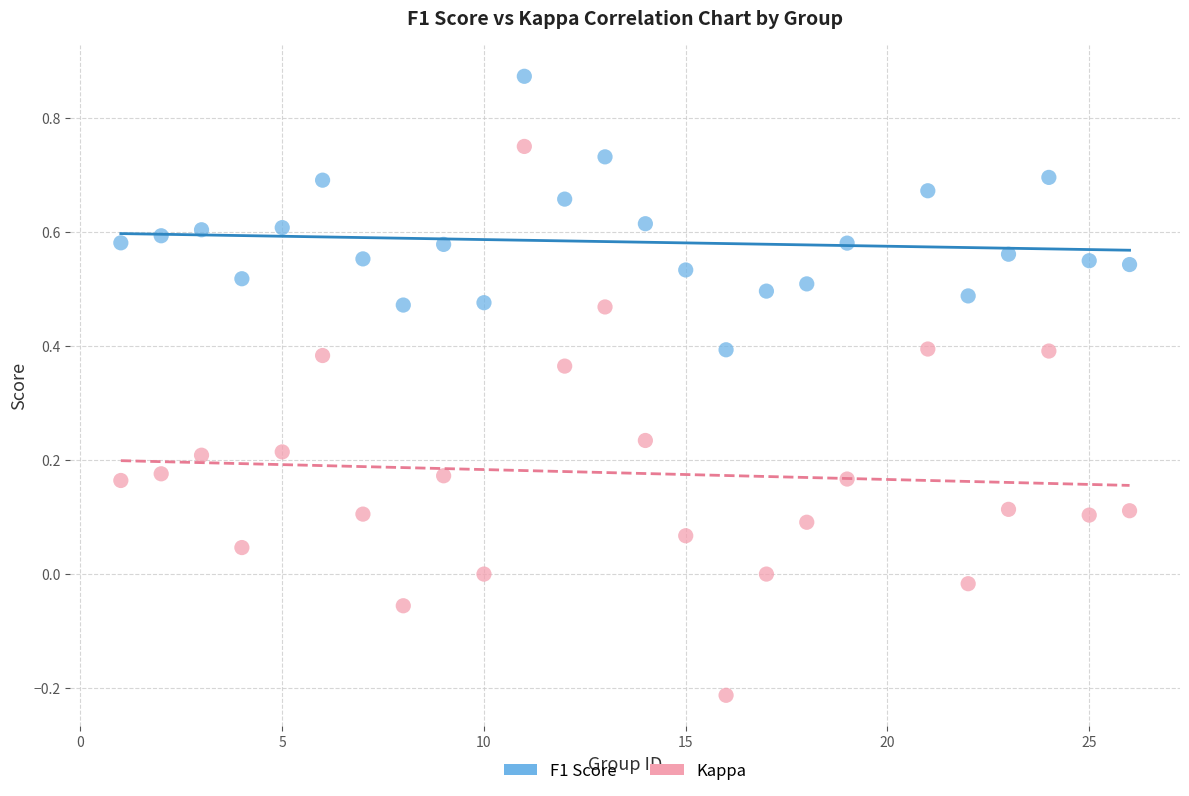

Which series has the largest Y range (max minus min)?

Kappa